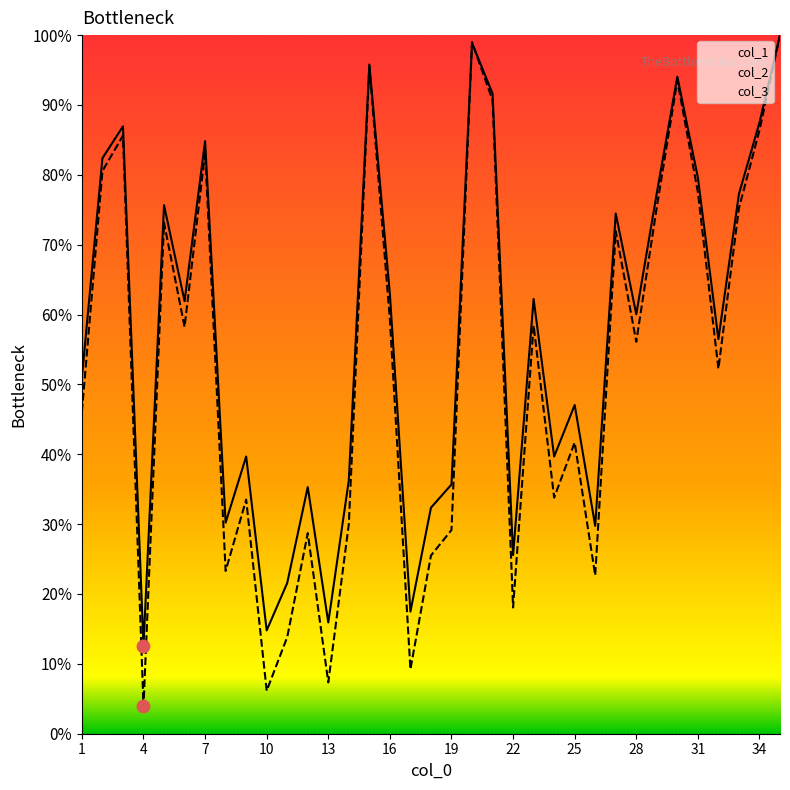

At how many categories does at least one series exceed 0?

35